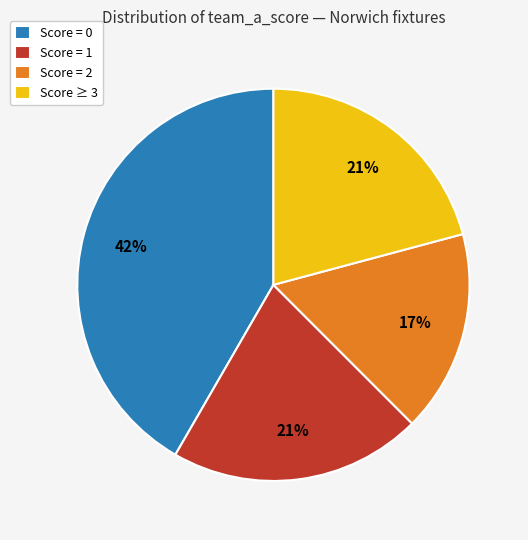

To the nearest percent, what is the difference between the largest and smallest slice percentages?

25%